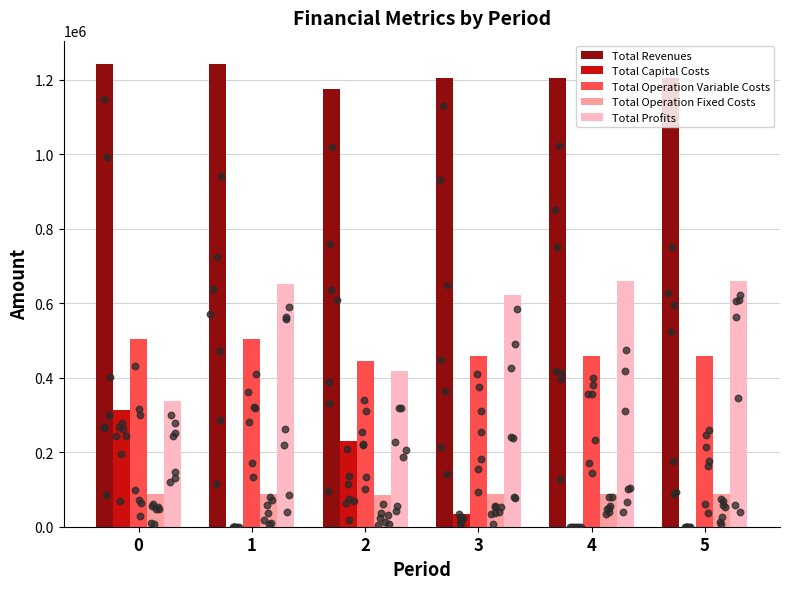

Is the value of Total Profits at 3 greater than the value of Total Operation Fixed Costs at 2?

Yes